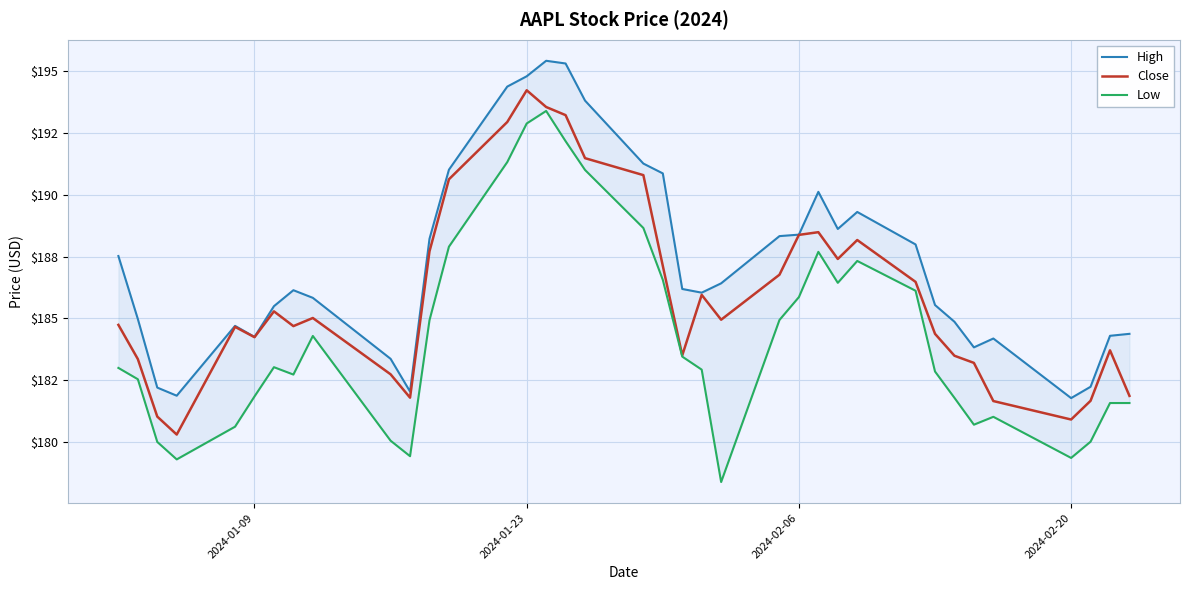

Reading right to left, extract all data points from this chart.

High: 184.4	184.3	182.2	181.8	184.2	183.8	184.9	185.5	188.0	189.3	188.6	190.1	188.4	188.3	186.4	186.0	186.2	190.9	191.3	193.8	195.3	195.4	194.8	194.4	191.0	188.2	182.0	183.4	185.8	186.1	185.5	184.2	184.7	181.9	182.2	185.0	187.5
Close: 181.9	183.7	181.7	180.9	181.7	183.2	183.5	184.4	186.5	188.2	187.4	188.5	188.4	186.8	184.9	185.9	183.5	187.1	190.8	191.5	193.2	193.6	194.2	192.9	190.6	187.7	181.8	182.7	185.0	184.7	185.3	184.2	184.7	180.3	181.0	183.4	184.7
Low: 181.6	181.6	180.0	179.4	181.0	180.7	181.8	182.8	186.1	187.3	186.4	187.7	185.9	184.9	178.4	182.9	183.5	186.6	188.7	191.0	192.2	193.4	192.9	191.3	187.9	184.9	179.4	180.0	184.3	182.7	183.0	181.8	180.6	179.3	180.0	182.5	183.0